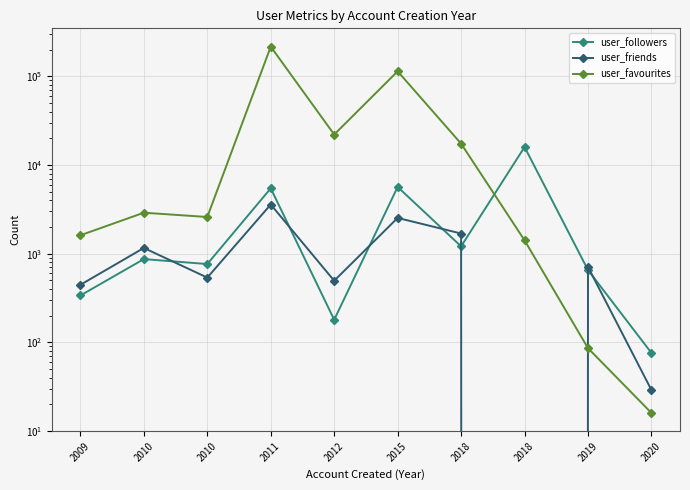

The user_friends series shows 911 at 2018. True or false?

False